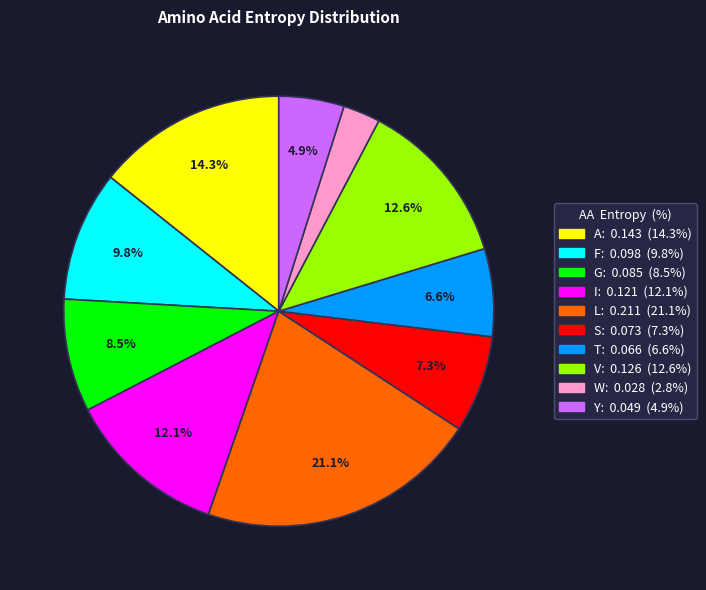

Combined, do S and T account for over 50%?

No